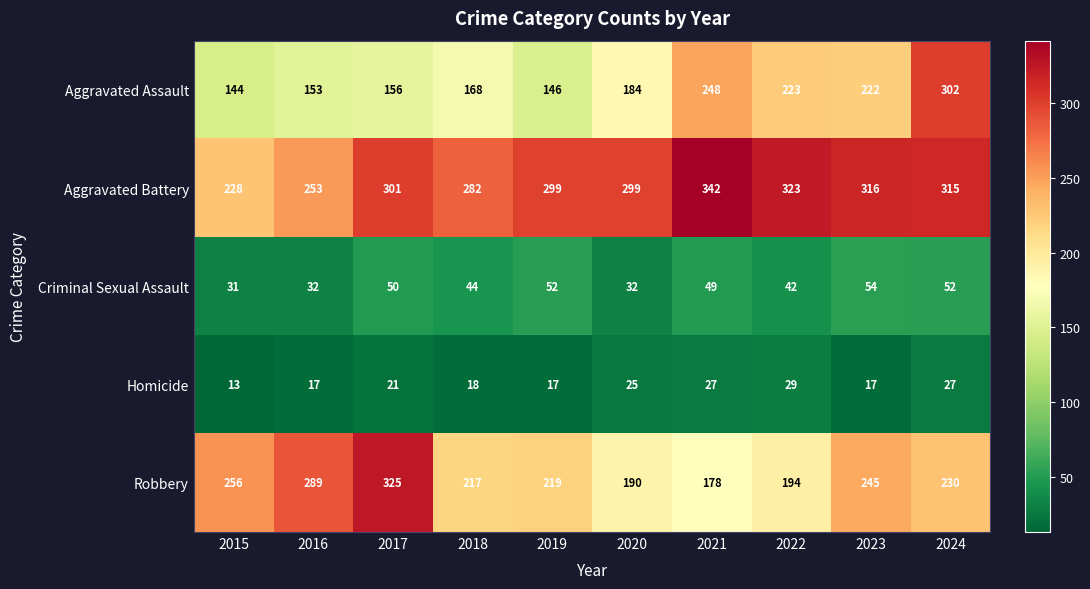

What is the average value of the Criminal Sexual Assault series?

44